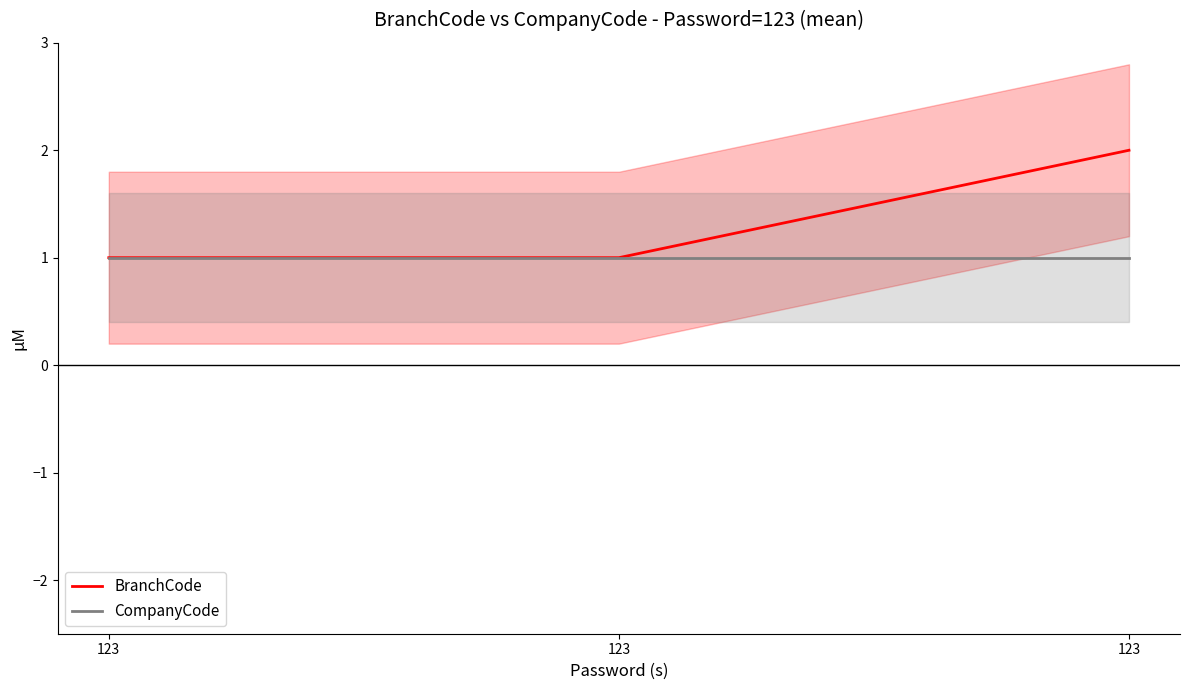

Does the chart display data point markers on the line(s)?

No